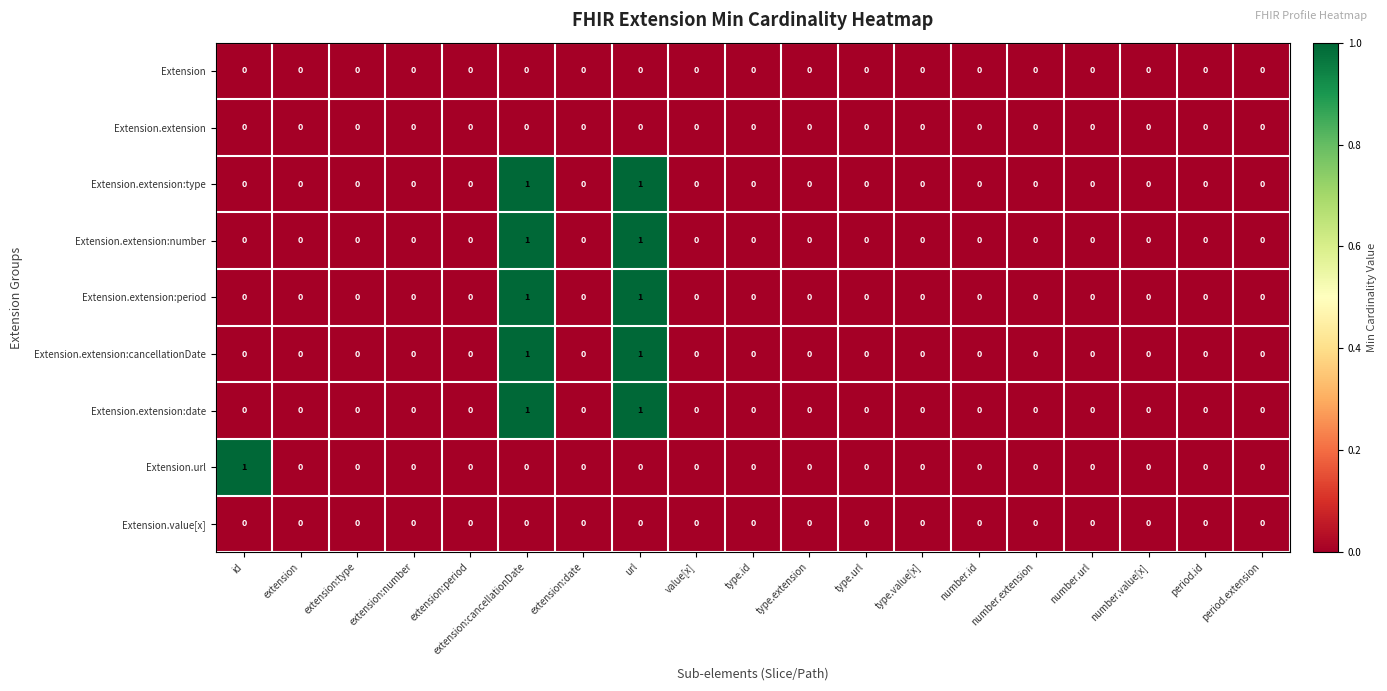

Count the Extension.extension:period values in the range 0 to 1.

19